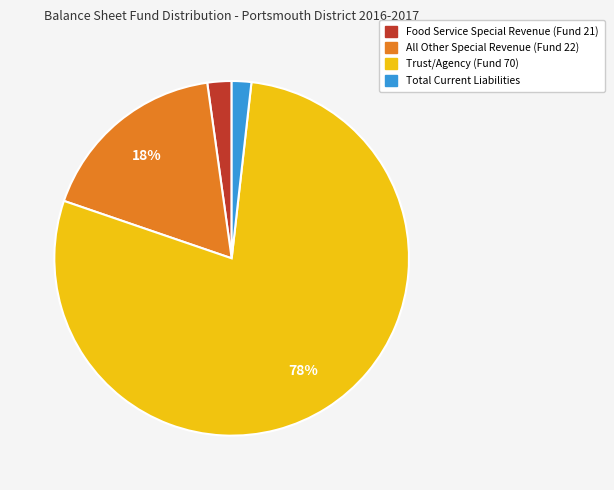

To the nearest percent, what percentage of the pie is Trust/Agency (Fund 70)?

78%